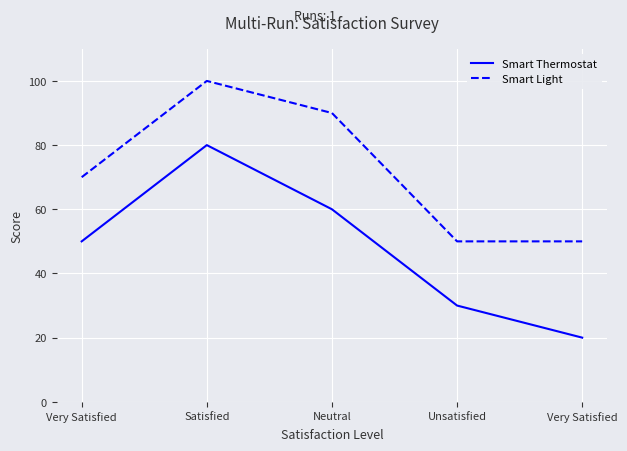

True or false: Smart Thermostat and Smart Light cross at least once.

False